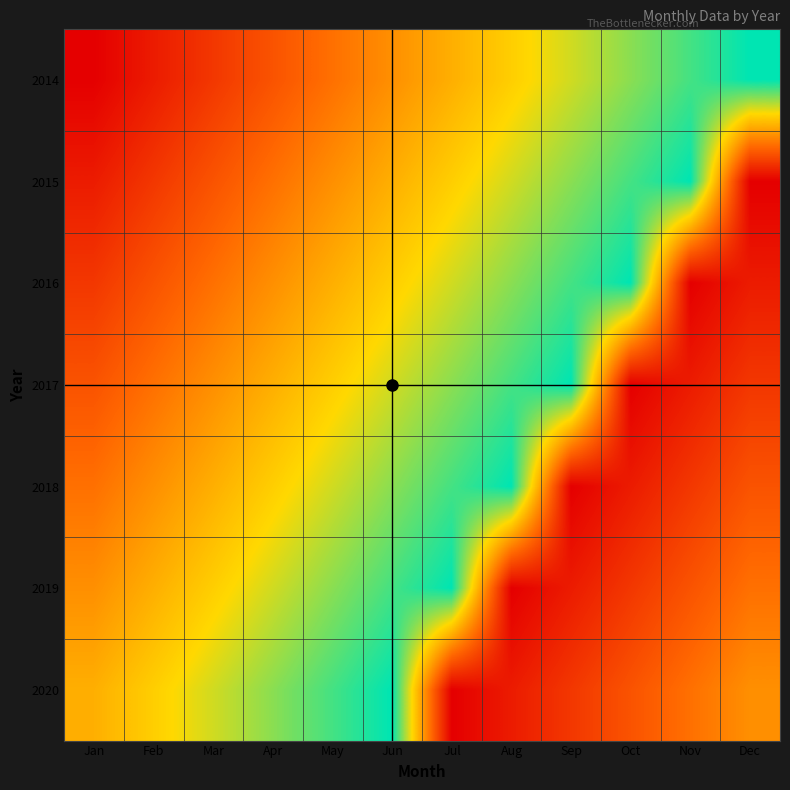

At how many categories does at least one series exceed 4?

12